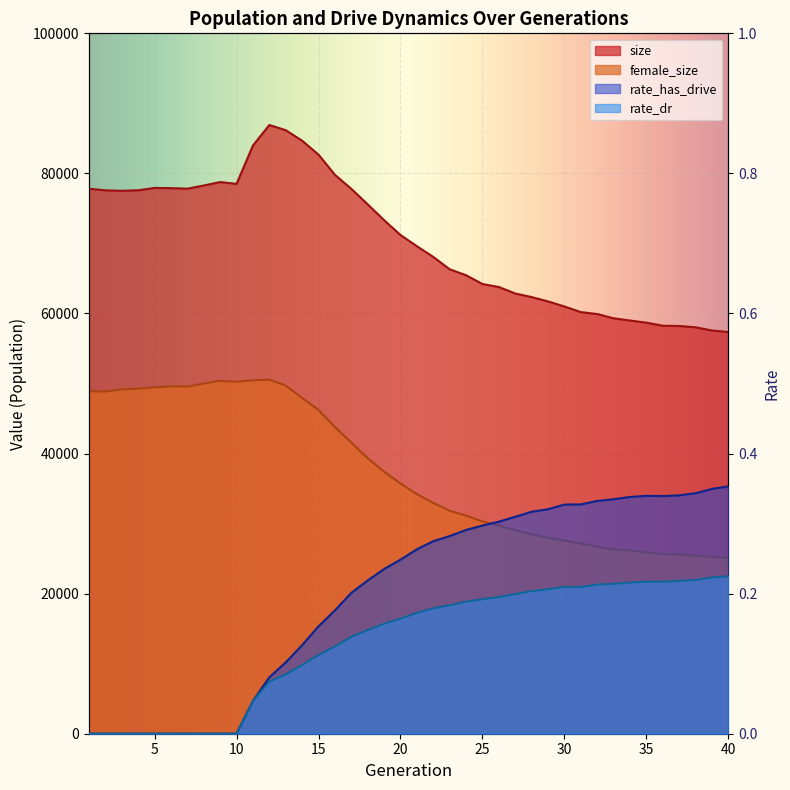

List the labels in order of rate_dr value, largest first.

40, 39, 38, 37, 35, 36, 34, 33, 32, 31, 30, 29, 28, 27, 26, 25, 24, 23, 22, 21, 20, 19, 18, 17, 16, 15, 14, 13, 12, 11, 1, 2, 3, 4, 5, 6, 7, 8, 9, 10